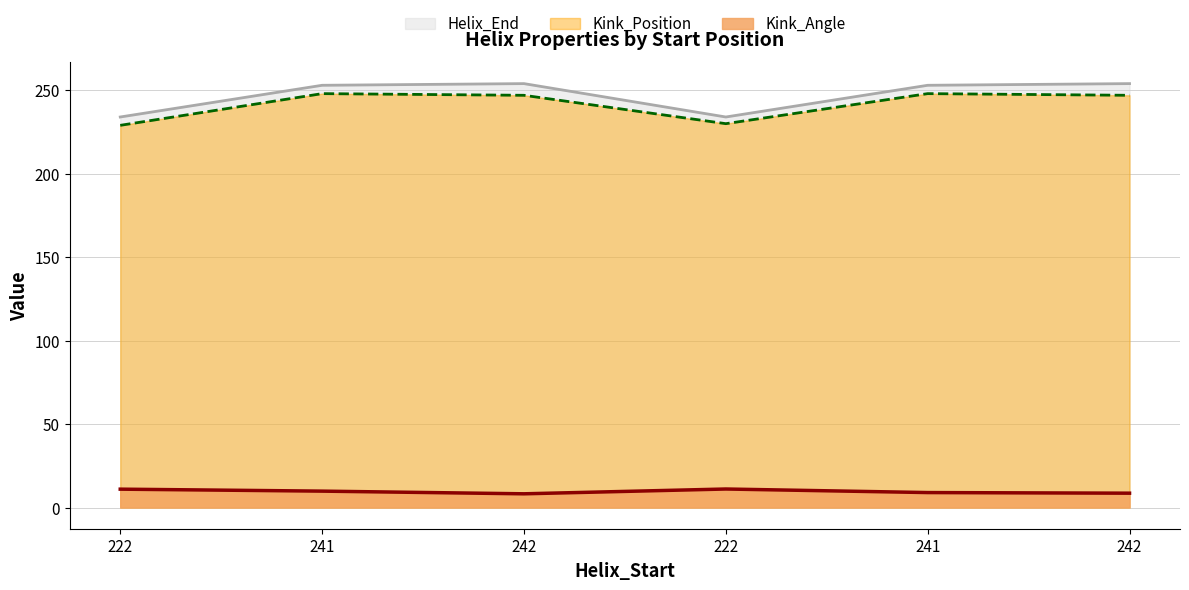

Does the chart display data point markers on the line(s)?

No